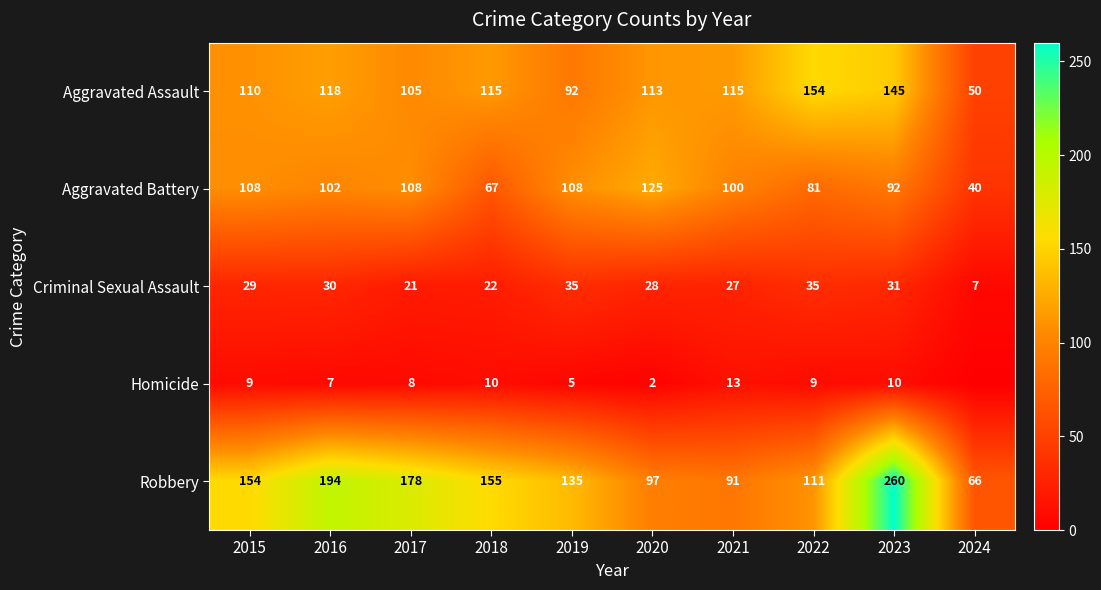

Between 2015 and 2020, which series saw the biggest shift?

Robbery